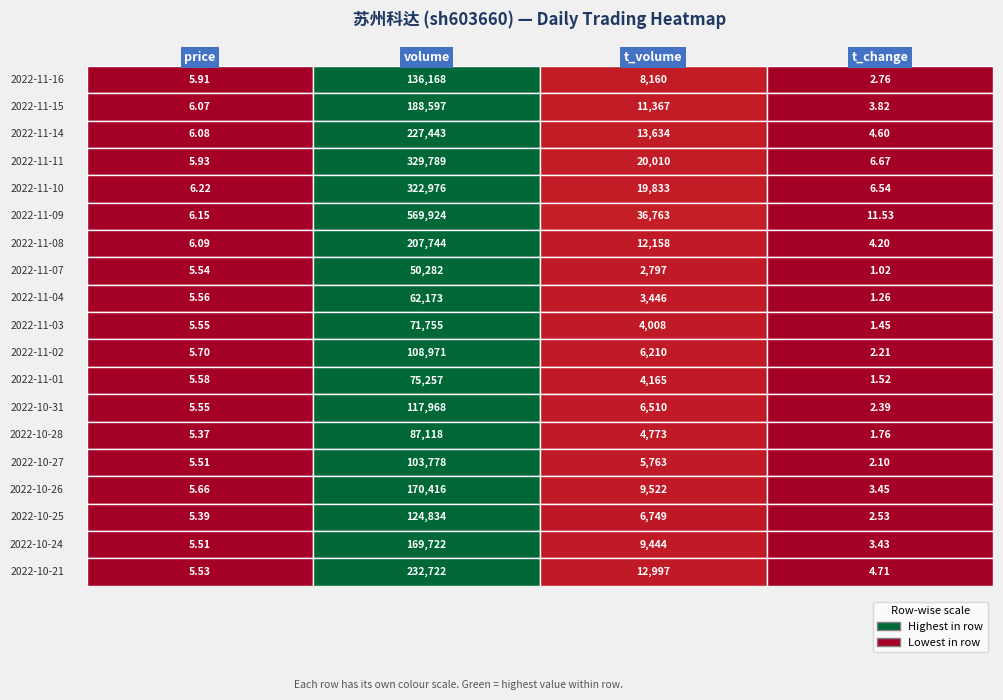

Is it true that 2022-11-16 equals 8160.0 at 2?

True